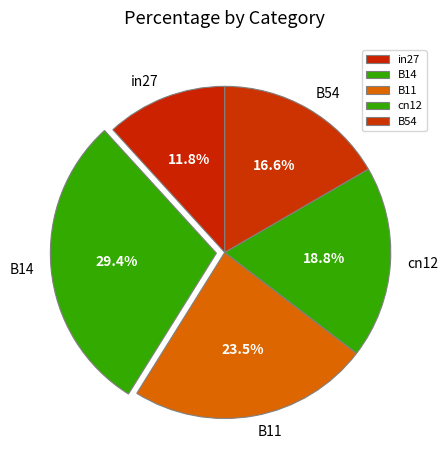

Does any single category account for the majority?

No